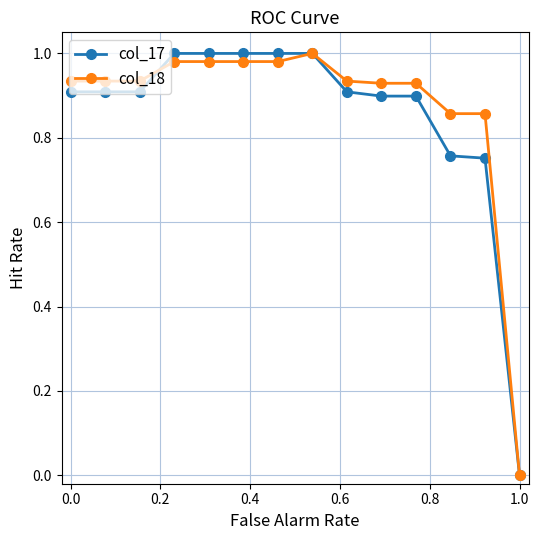

The col_17 series shows 0.0 at 1.0. True or false?

True